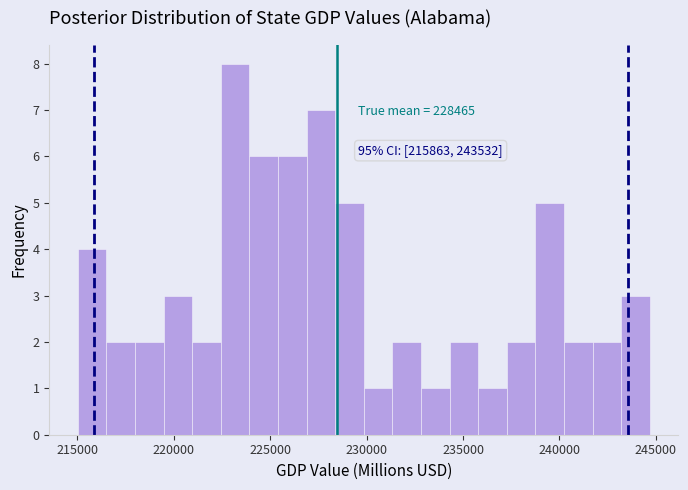

Around what value on the x-axis is the tallest bar? Give the approximate position of its centre, as read against the axis.

223000